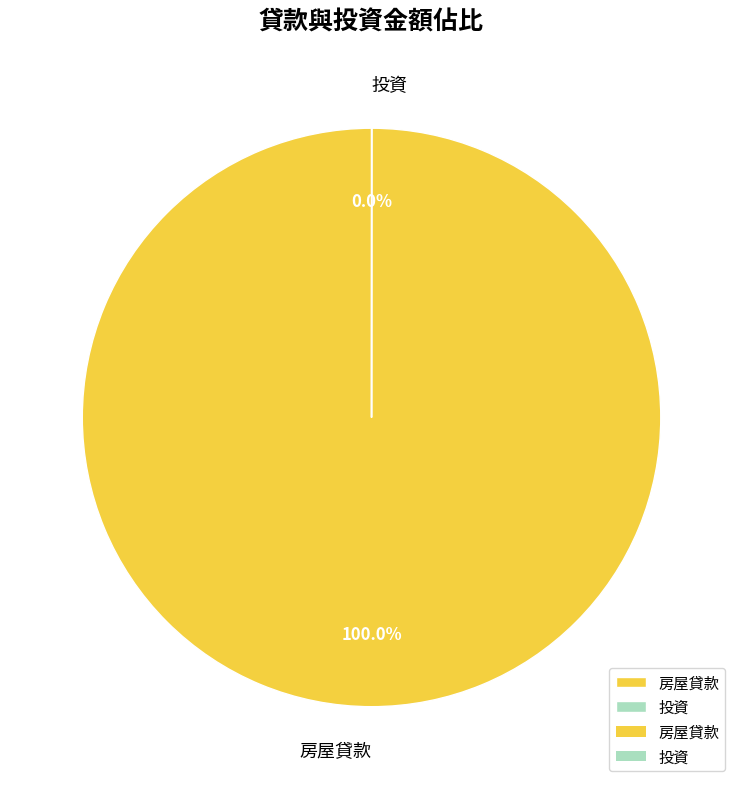

Which category accounts for the majority?

房屋貸款